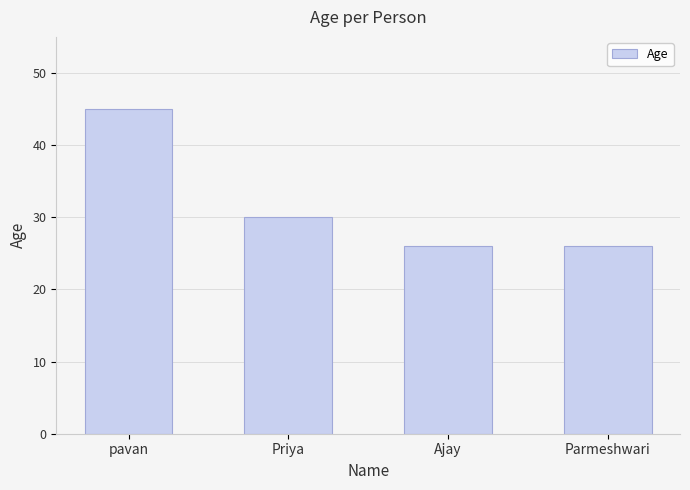

What is the label of the 1st bar from the right?

Parmeshwari